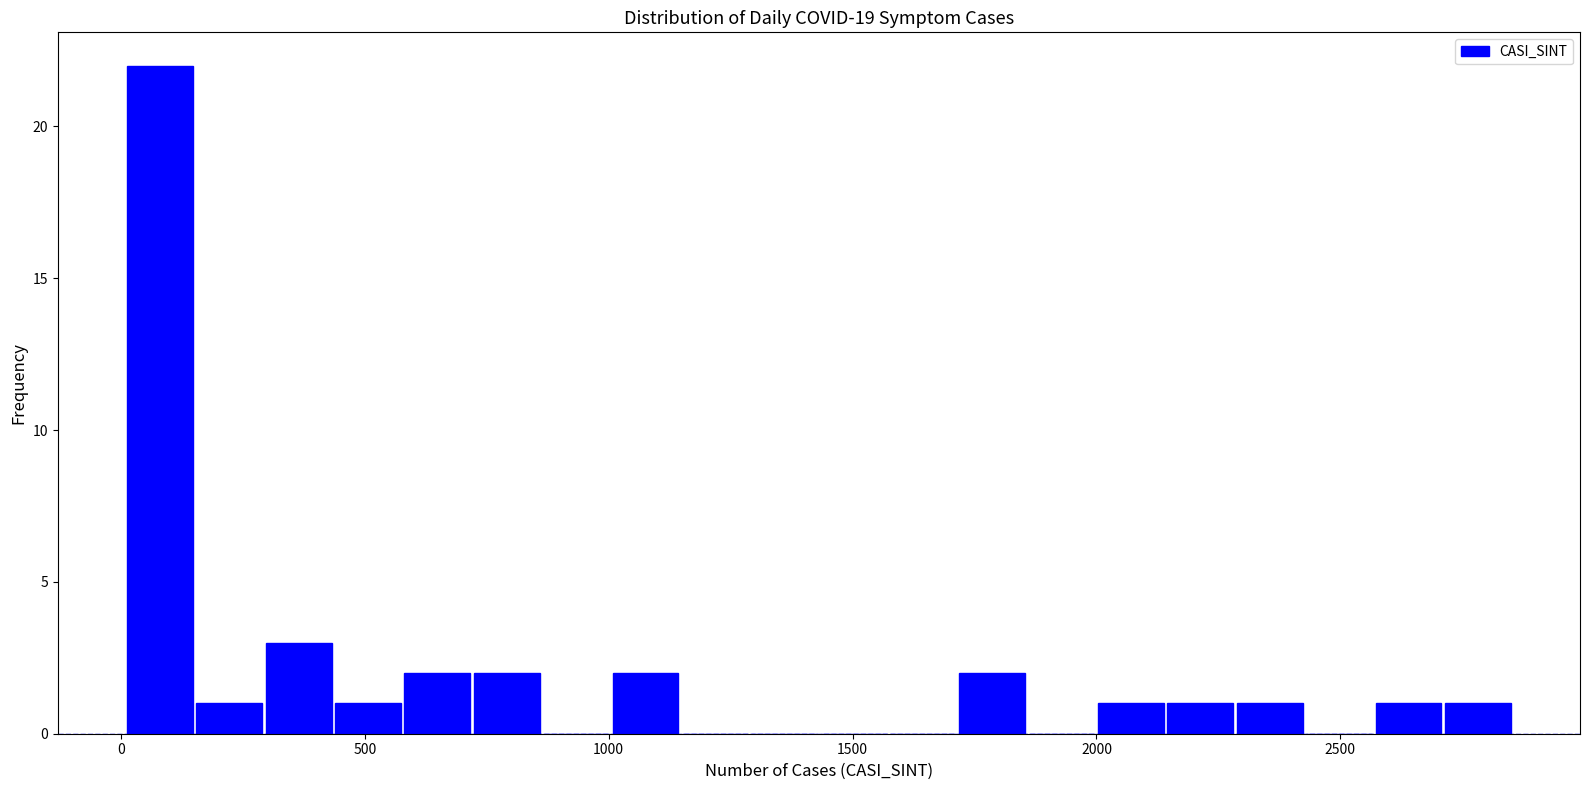

Around what value on the x-axis is the tallest bar? Give the approximate position of its centre, as read against the axis.

100